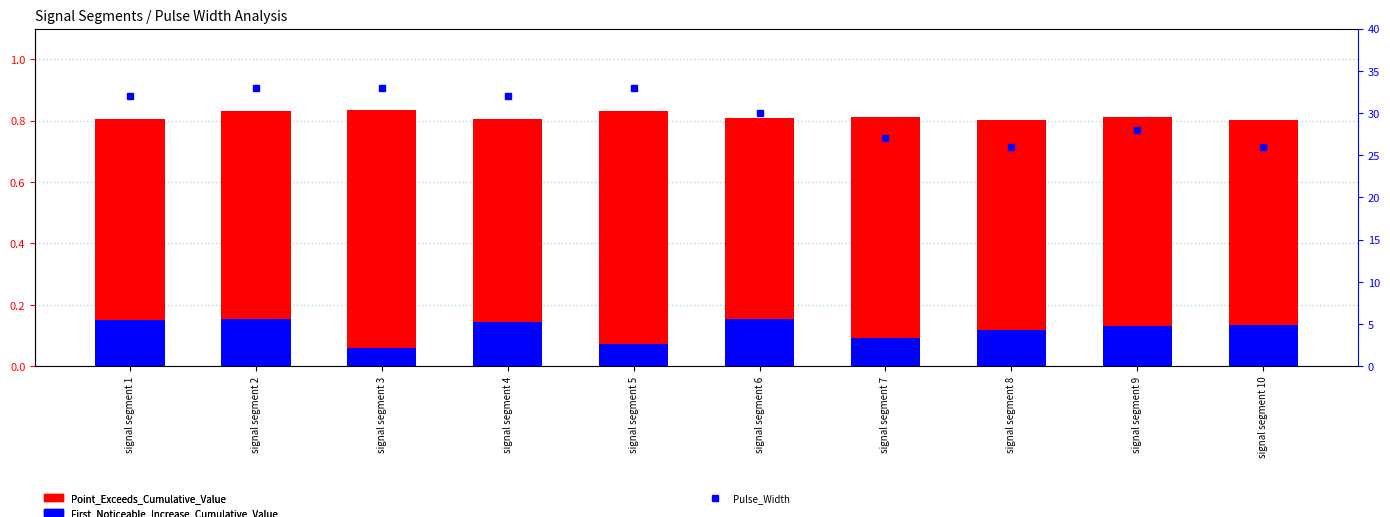

Are the bars horizontal?

No